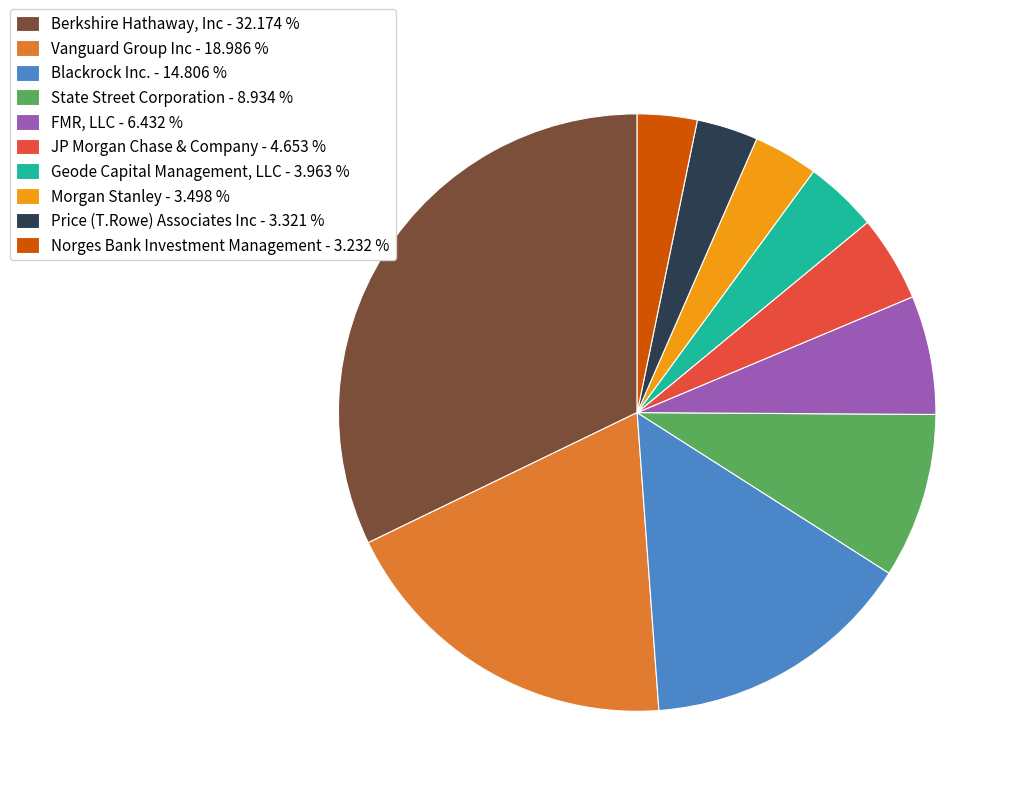

True or false: Price (T.Rowe) Associates Inc accounts for 16% of the total.

False